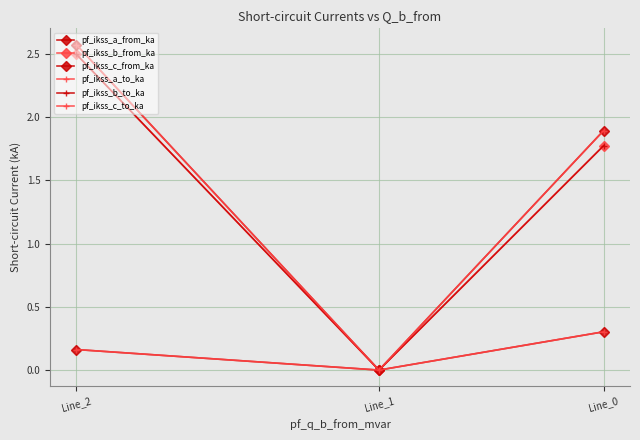

Where does the pf_ikss_c_from_ka series first go above 1?

Line_0